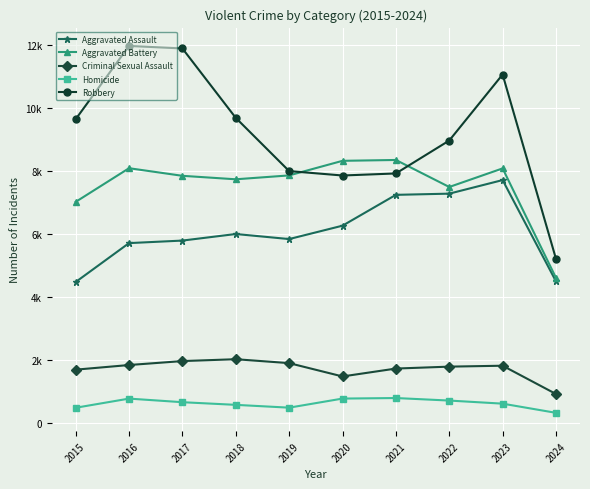

What is the highest value of the Aggravated Battery series?

8347